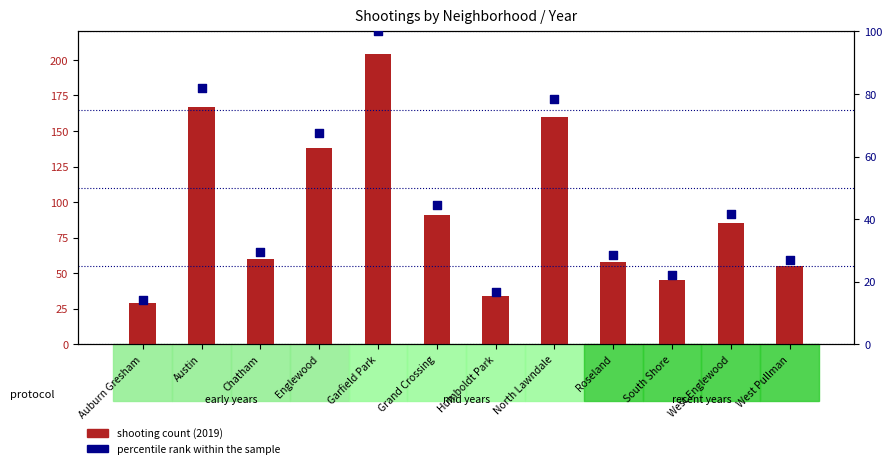

Is the value of percentile rank within the sample at North Lawndale greater than the value of 2019 count at Garfield Park?

No